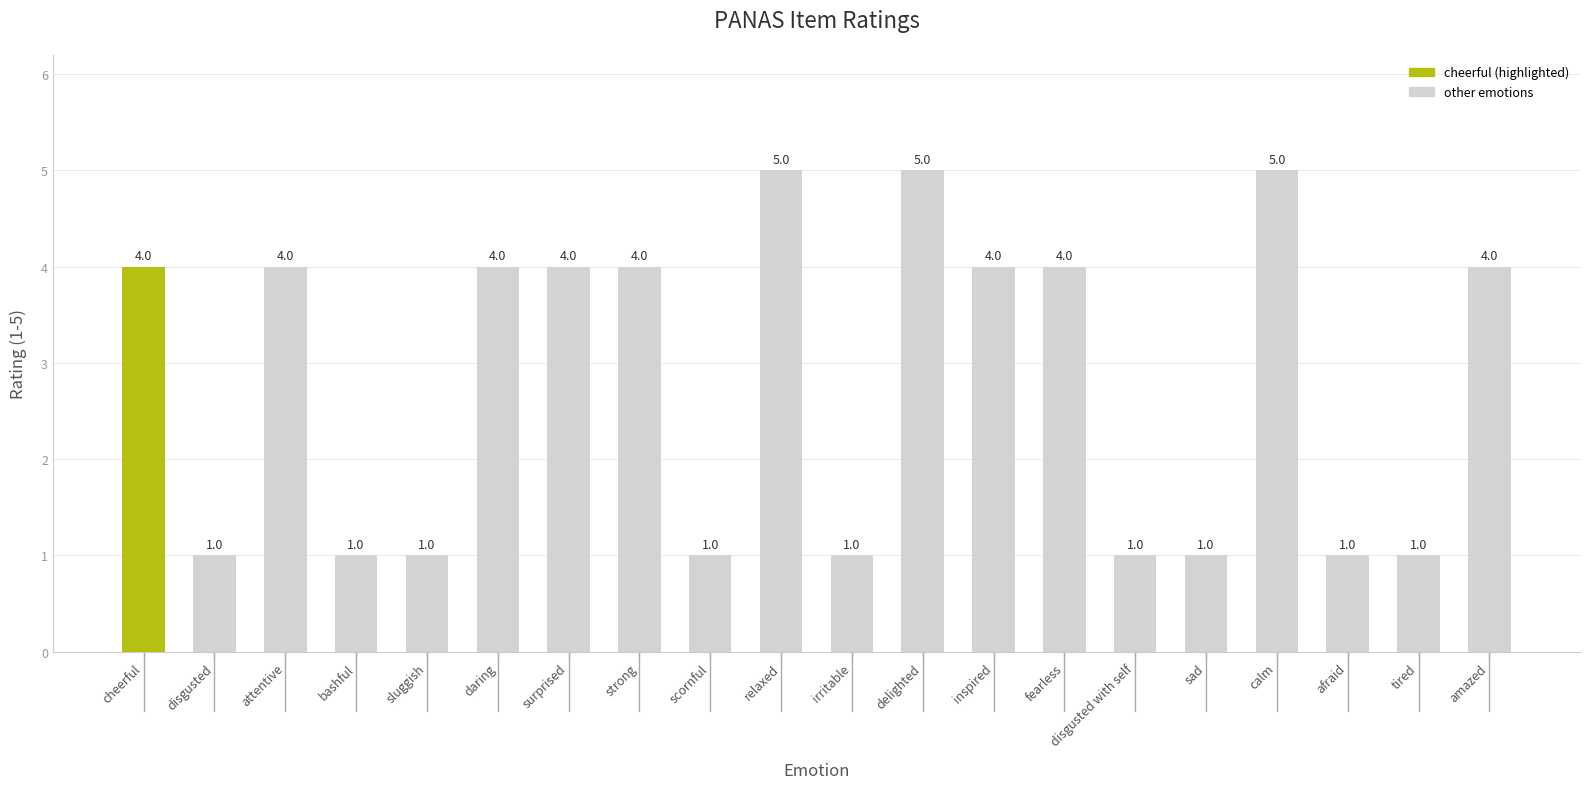

What is the change in value from relaxed to amazed?

-1